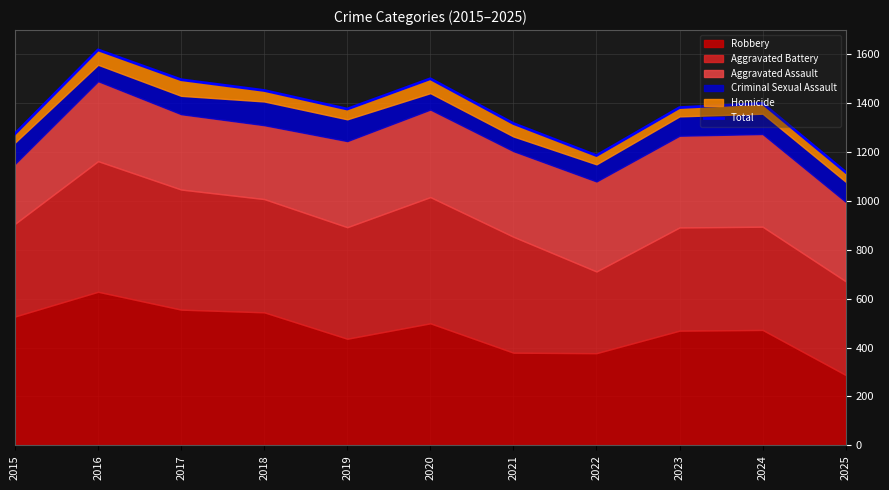

Between 2015 and 2020, which is larger?

2020